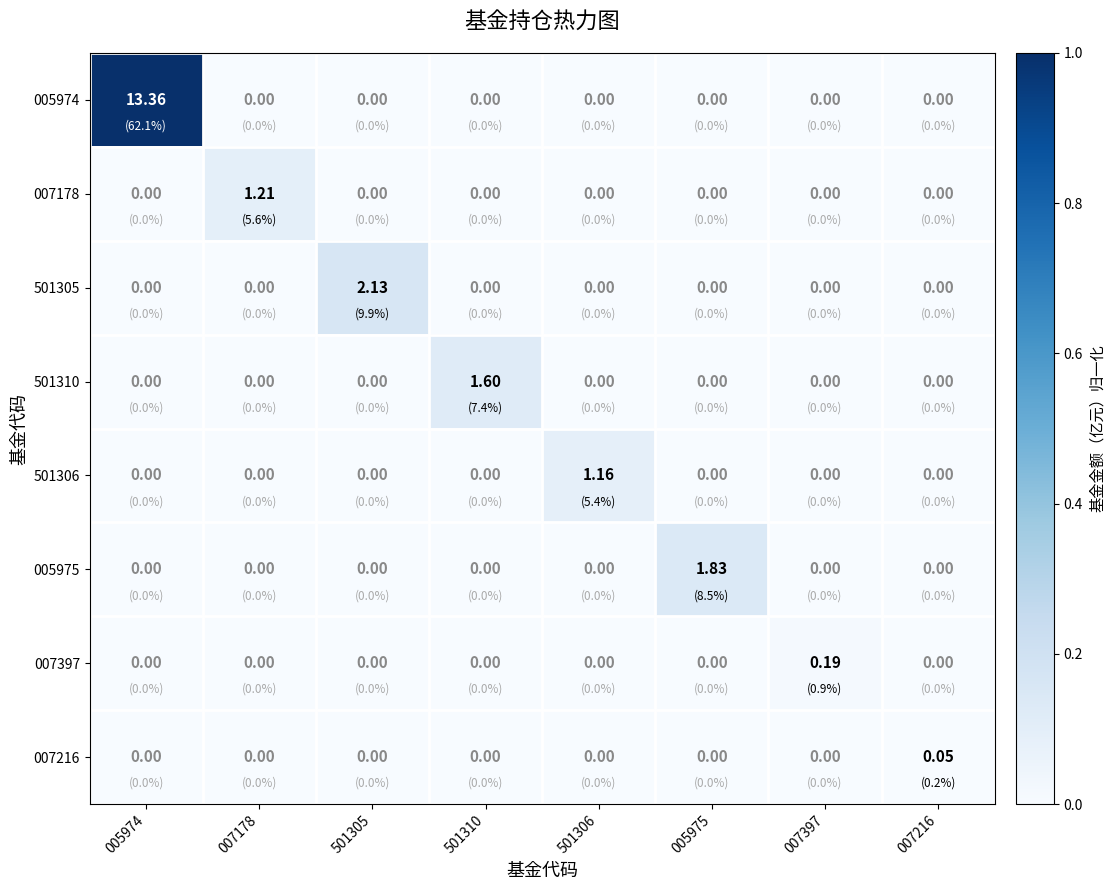

Which series has the largest range (max minus min)?

005974